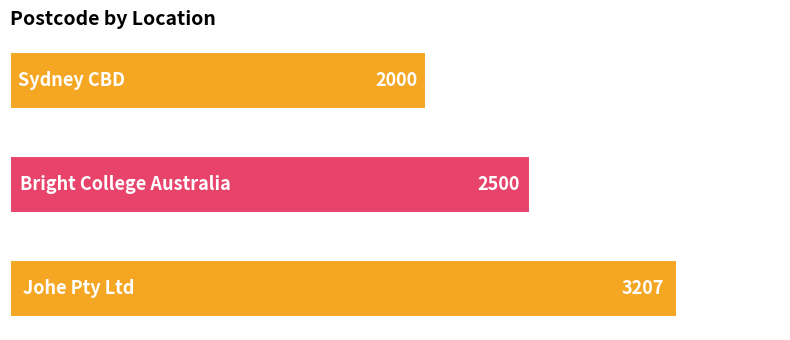

What is the greatest value displayed?

3207